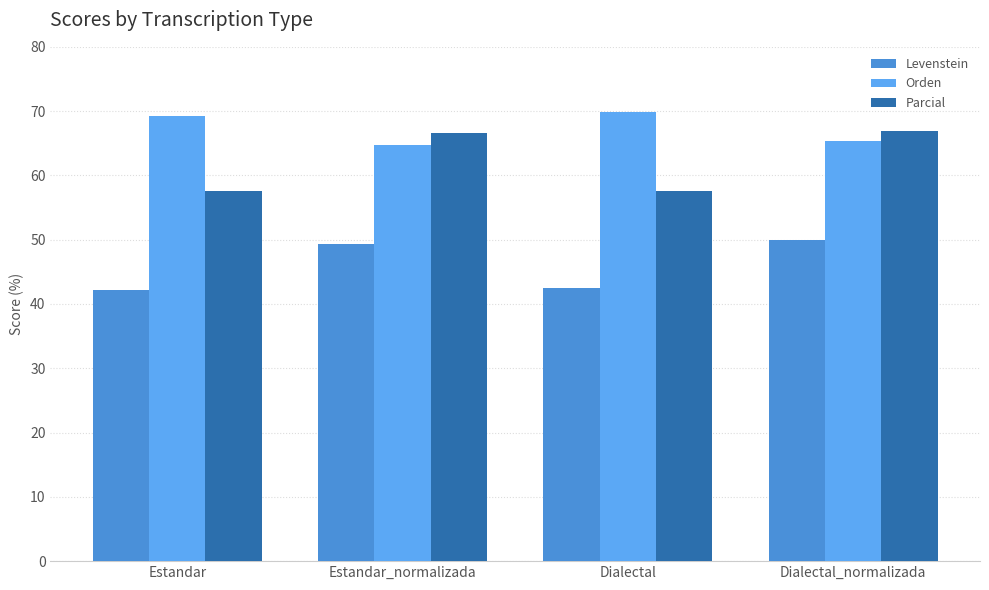

What is the difference between the highest and lowest values at Estandar_normalizada?

17.3